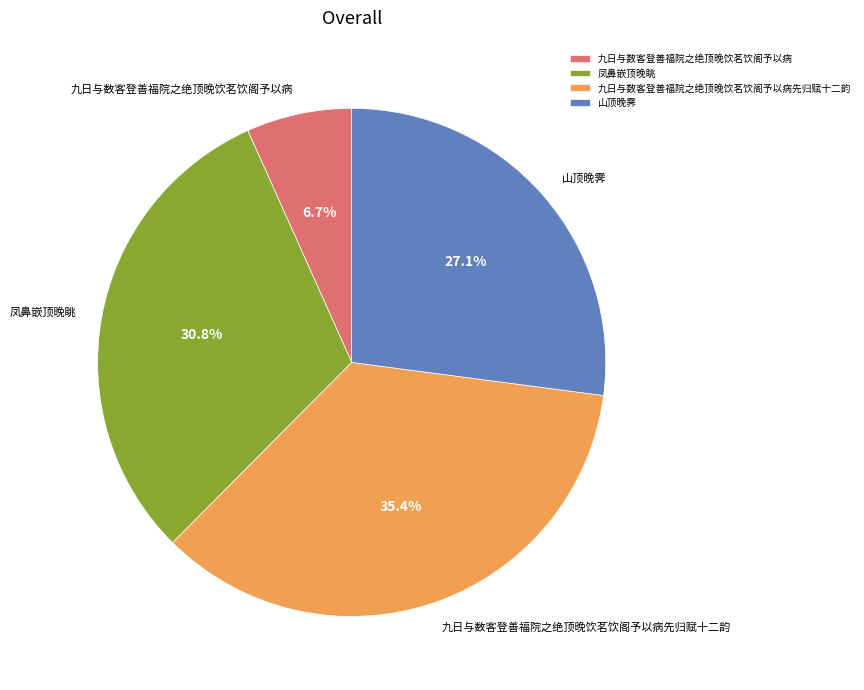

Is 凤鼻嵌顶晚眺 the majority of the pie?

No